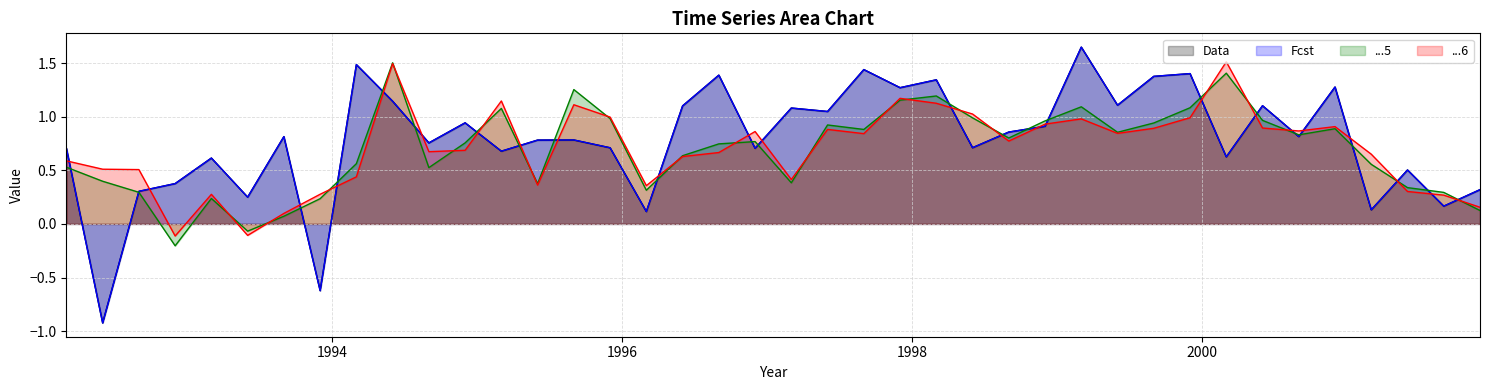

What is the maximum value shown in the chart?

1.6